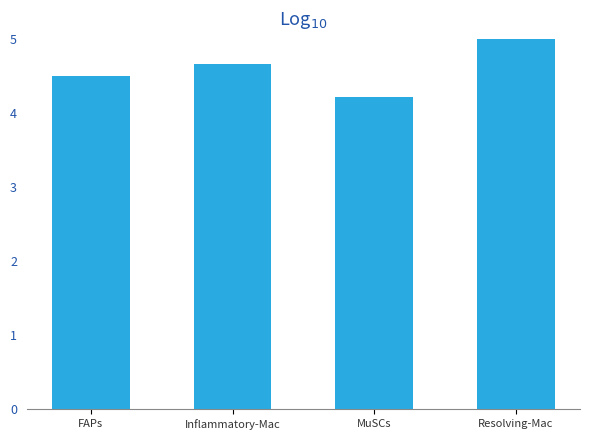

The chart shows a value of 1.1 at MuSCs. True or false?

False